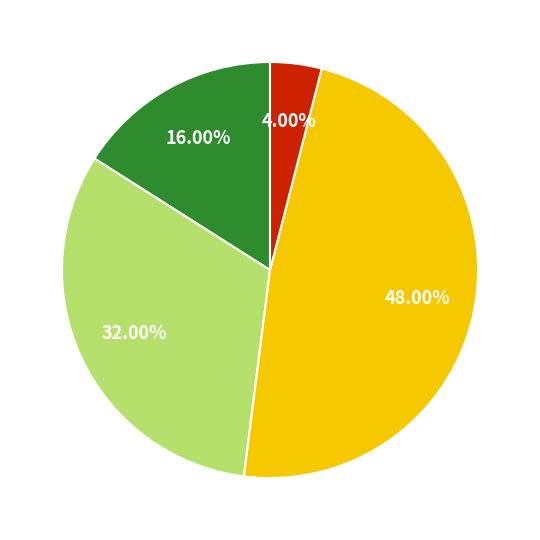

Is there any slice that represents more than half of the pie?

No